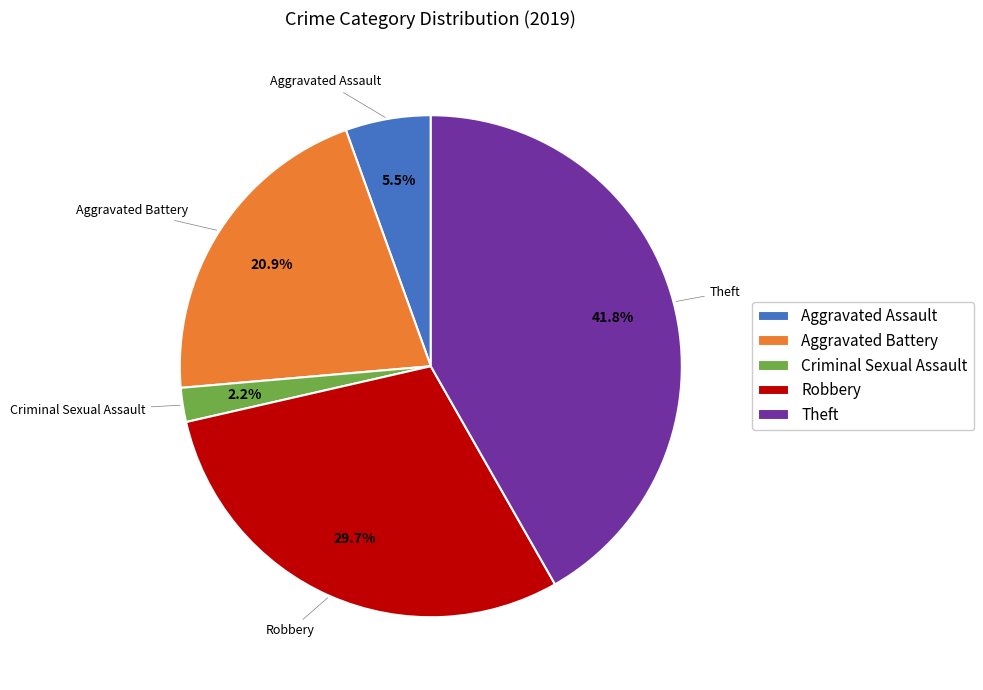

What is the total percentage of Aggravated Battery and Theft?

62.6%